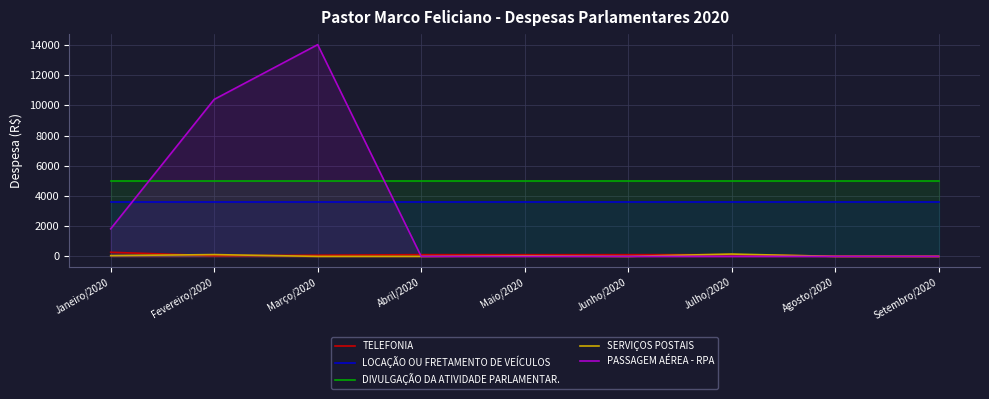

The value of SERVIÇOS POSTAIS at Abril/2020 is 0.0. True or false?

True